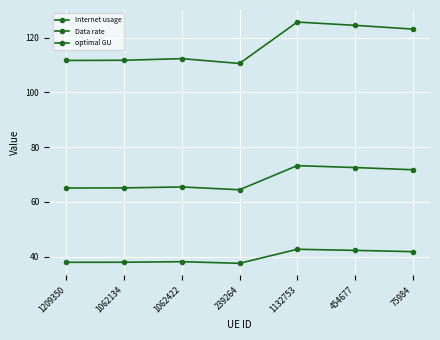

Does the chart have visible grid lines?

Yes